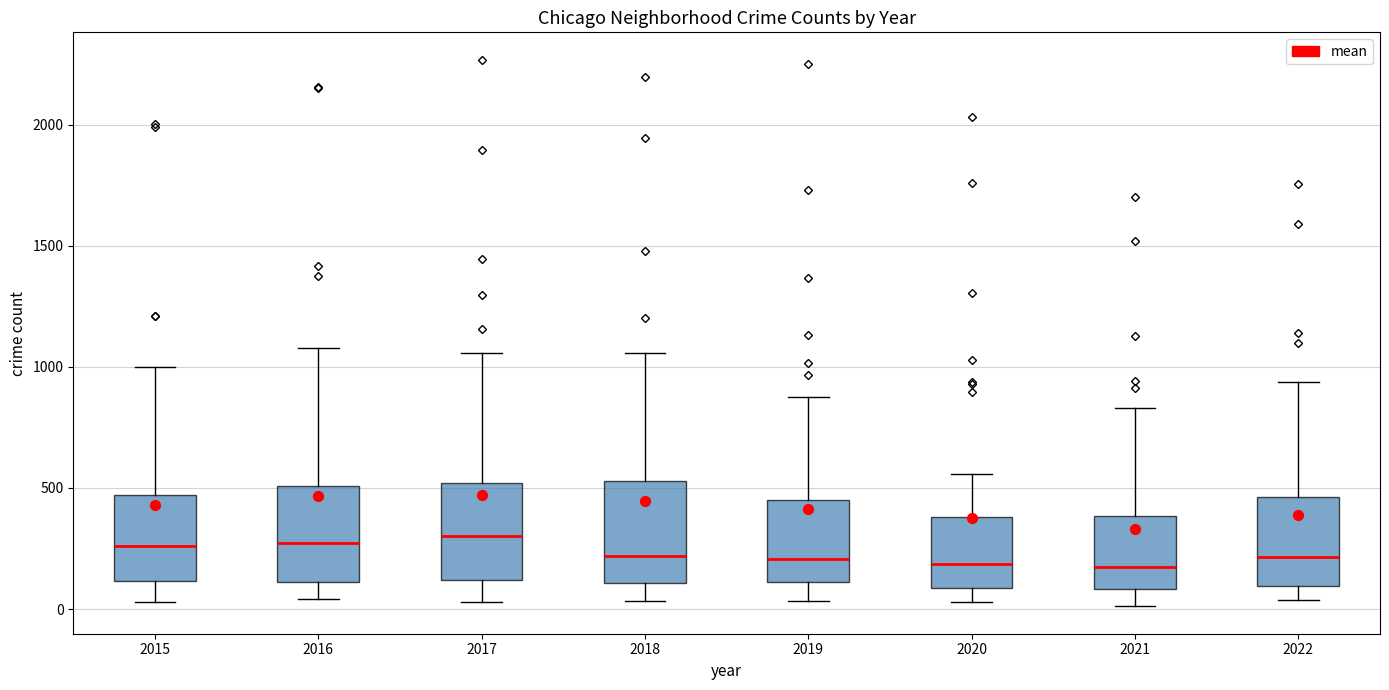

Where is the lower edge of the box at x = 2019 on the y-axis? The values are not printed on the chart, so give them approximately, as read against the axis.

100